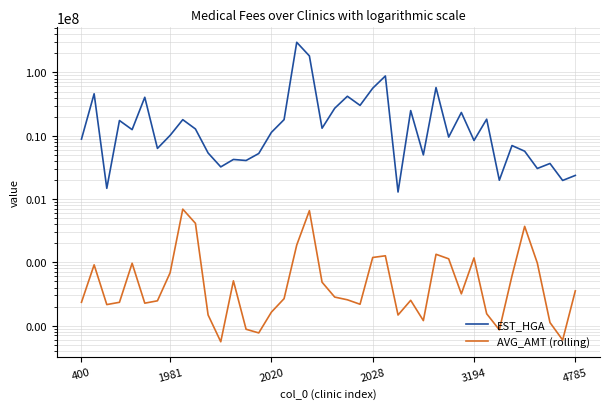

Does the chart have visible grid lines?

Yes